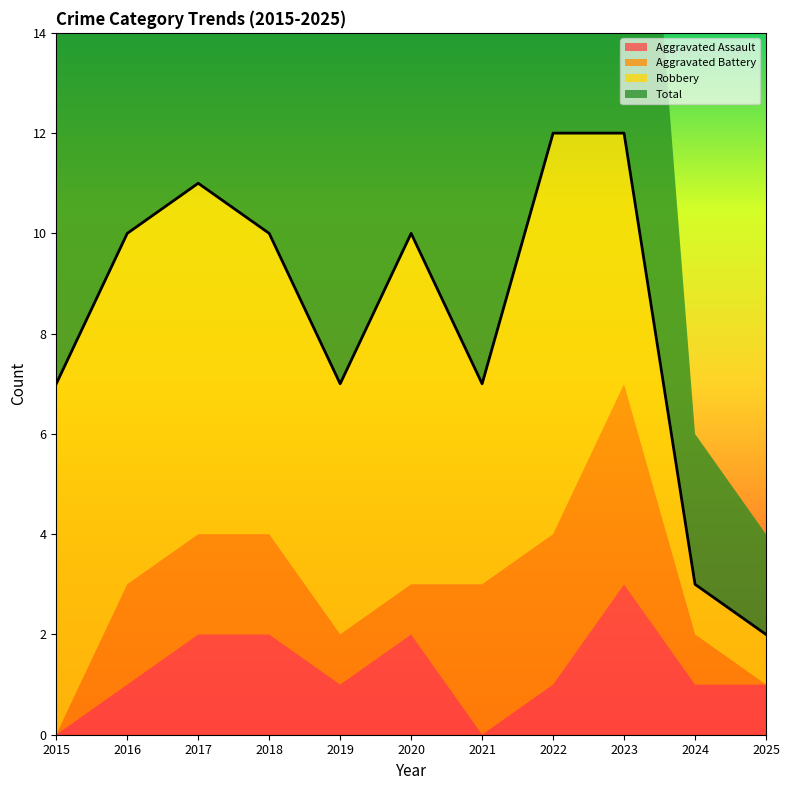

Reading right to left, what are all the values shown in this chart?

Aggravated Assault: 2025=1	2024=1	2023=3	2022=1	2021=0	2020=2	2019=1	2018=2	2017=2	2016=1	2015=0
Aggravated Battery: 2025=0	2024=1	2023=4	2022=3	2021=3	2020=1	2019=1	2018=2	2017=2	2016=2	2015=0
Robbery: 2025=1	2024=1	2023=5	2022=8	2021=4	2020=7	2019=5	2018=6	2017=7	2016=7	2015=7
Total: 2025=2	2024=3	2023=12	2022=12	2021=7	2020=10	2019=7	2018=10	2017=11	2016=10	2015=7